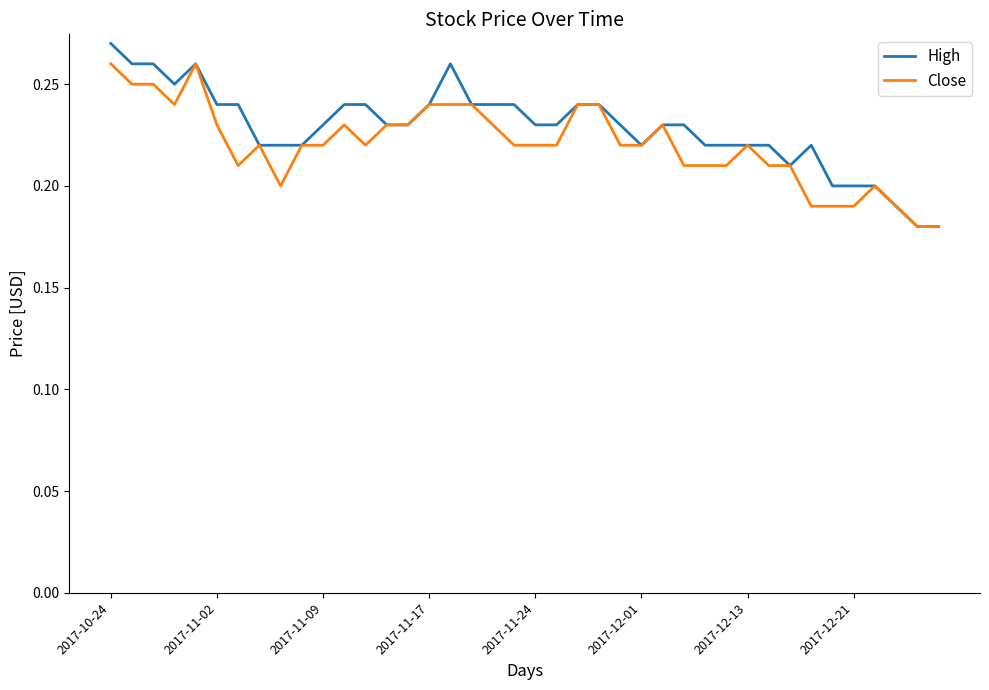

How many lines are shown in the chart?

2